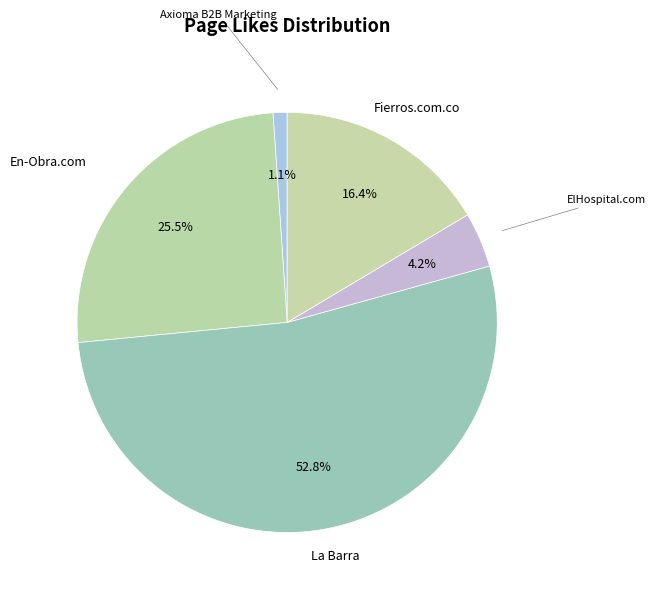

Is there a majority slice in this chart?

Yes